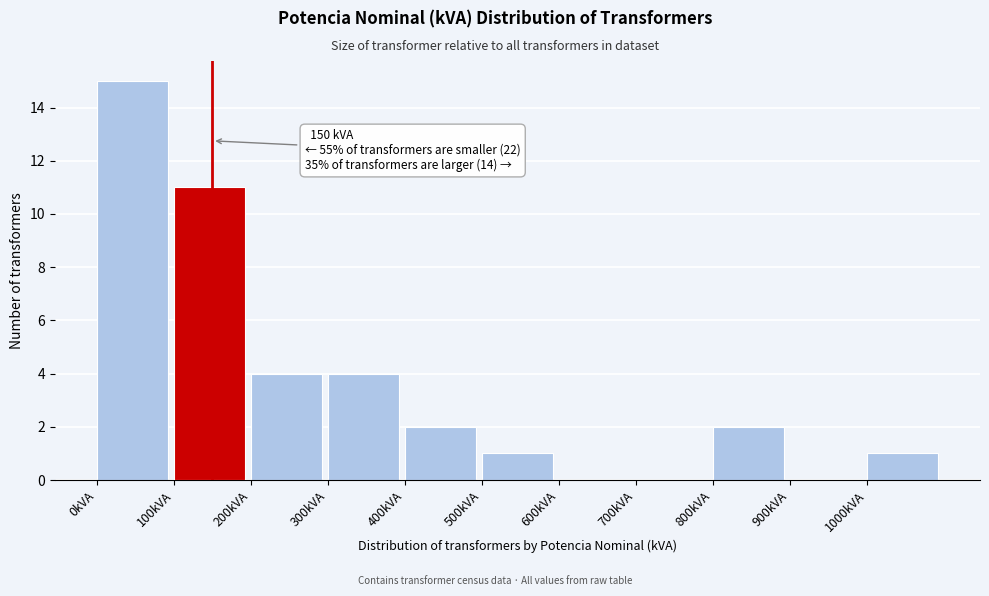

Over which range of the x-axis is the bar tallest?

0 to 100